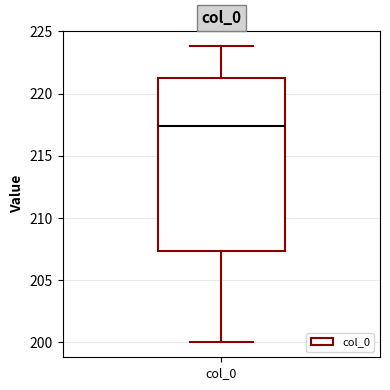

Read this box plot against the y-axis: the position of the median line, the range covered by the box, and the ends of both whiskers. The values are not printed on the chart, so give them approximately, as read against the axis.

median 217.5, box 207.5 to 221.0, whiskers 200.0 to 224.0